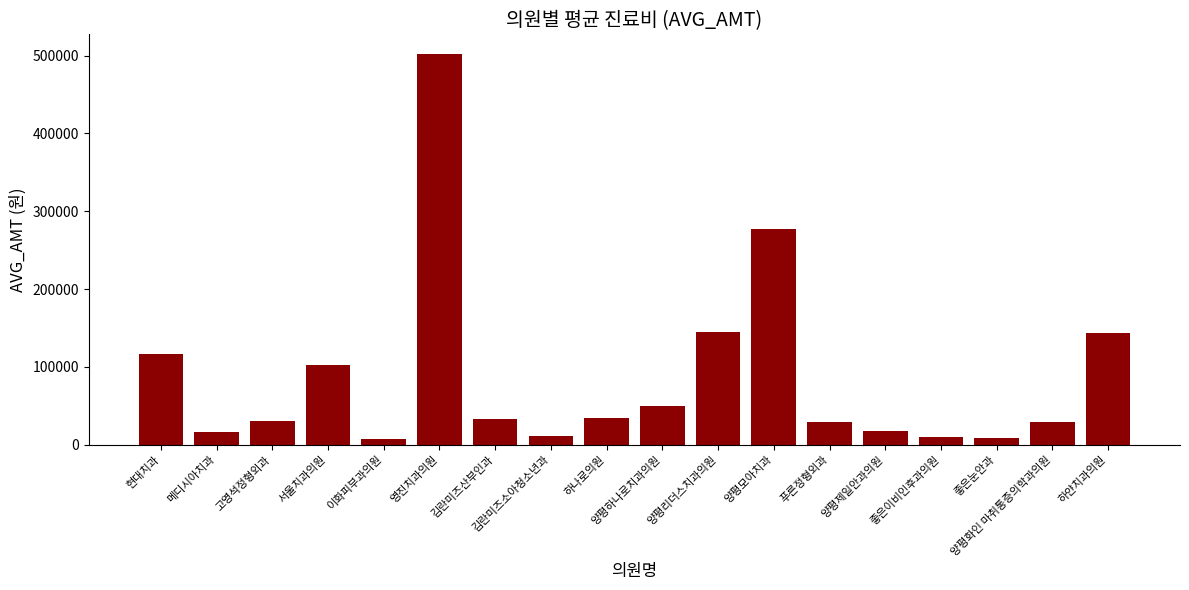

How many series are shown in this chart?

1